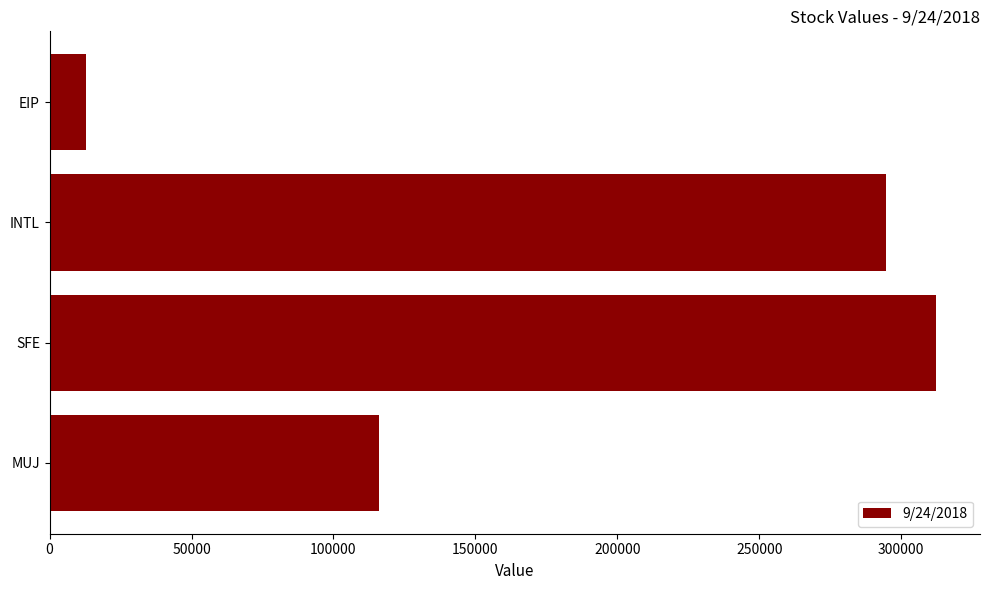

At which label is the value closest to 162547?

MUJ